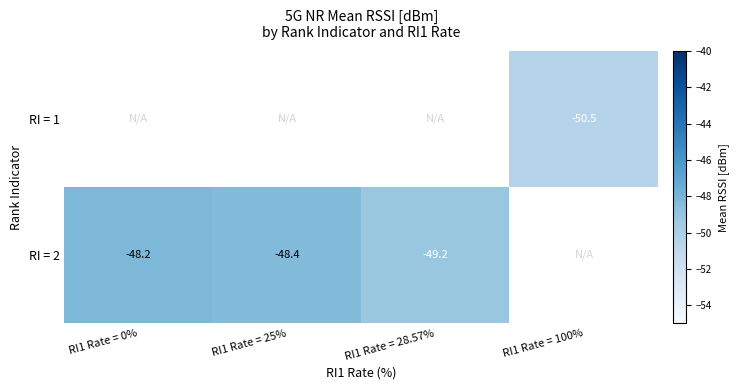

Rank the series by their maximum value, from lowest to highest.

RI = 1, RI = 2